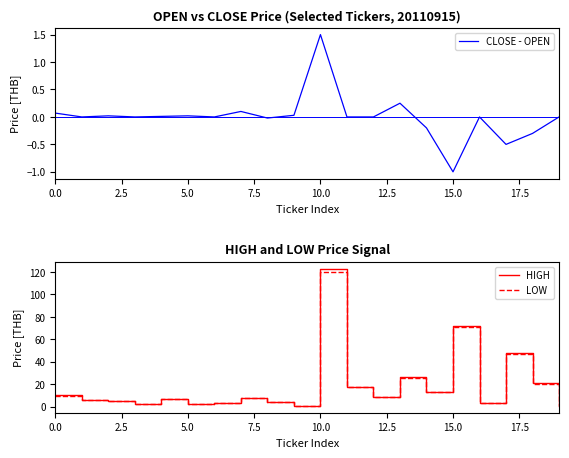

Which category has the highest value in the LOW series?

10.0